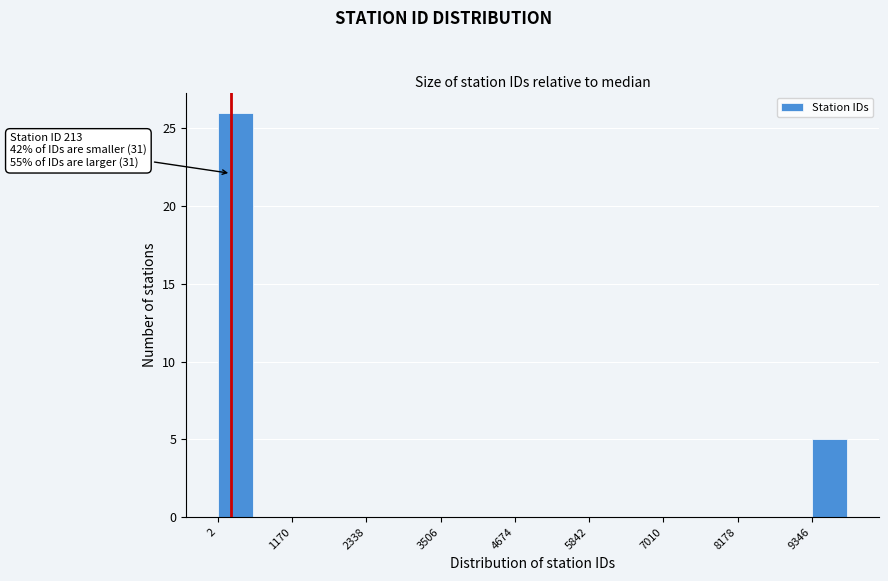

Read against the x-axis, roughly where is the centre of the tallest bar?

200